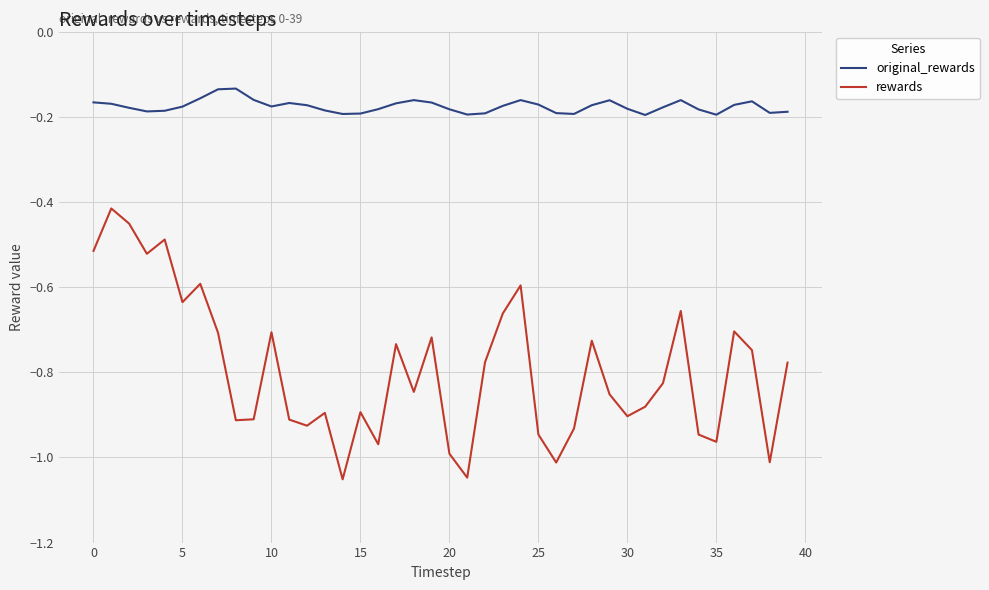

What is the difference between the second highest and minimum values in the rewards series?

0.6